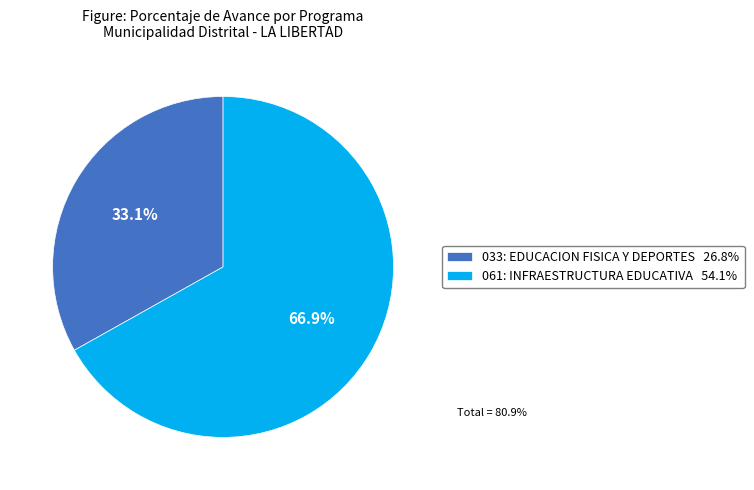

What is the ratio of the value at 061: INFRAESTRUCTURA EDUCATIVA 54.1% to the value at 033: EDUCACION FISICA Y DEPORTES 26.8%?

2.0